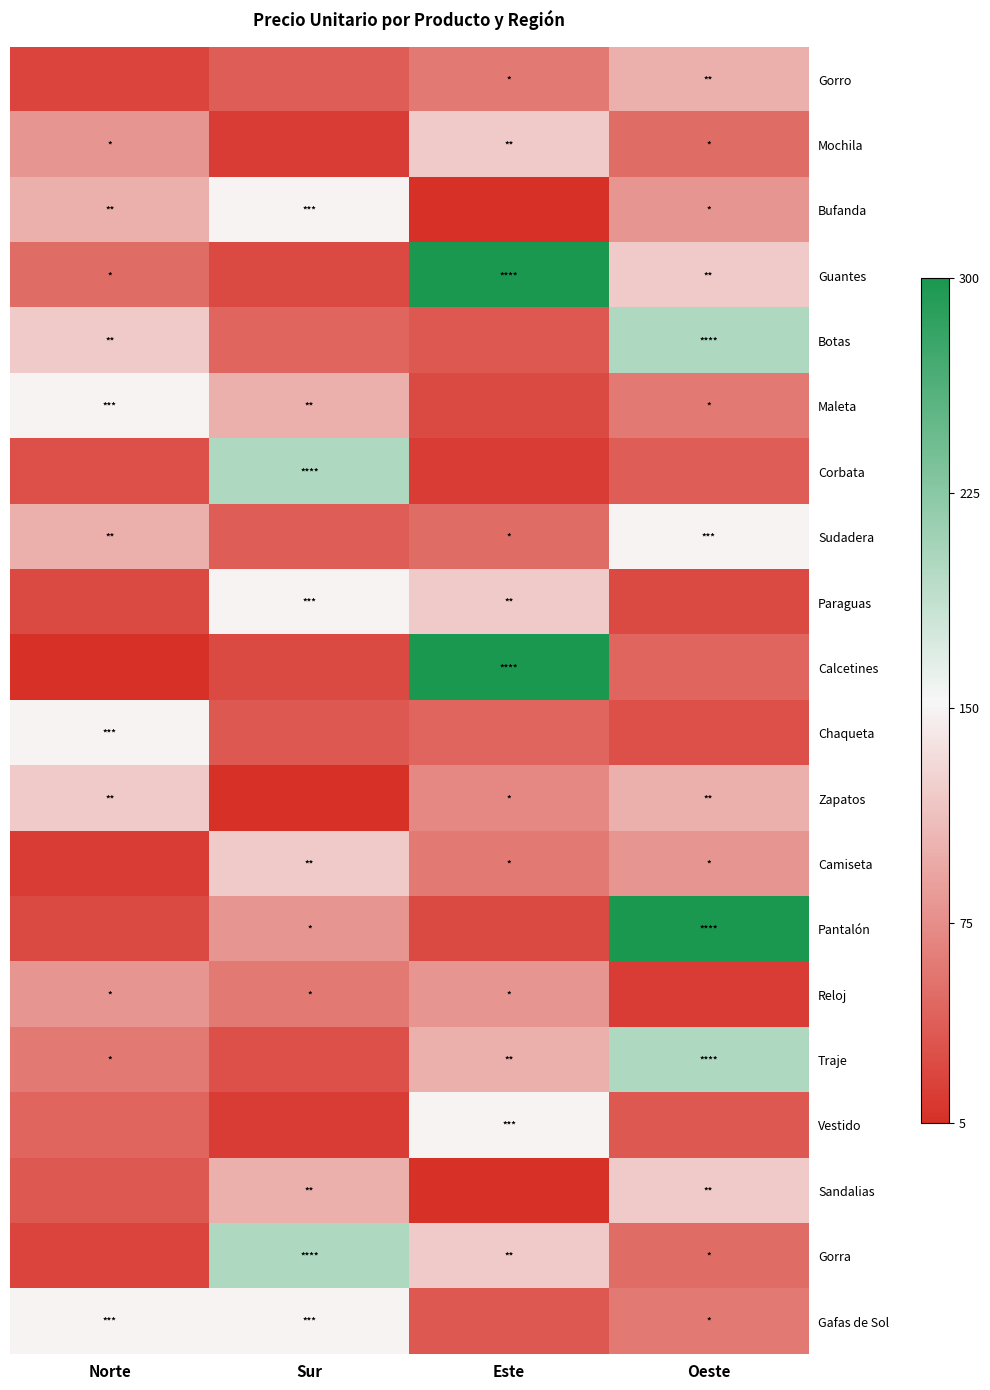

Which series has the largest range (max minus min)?

Calcetines